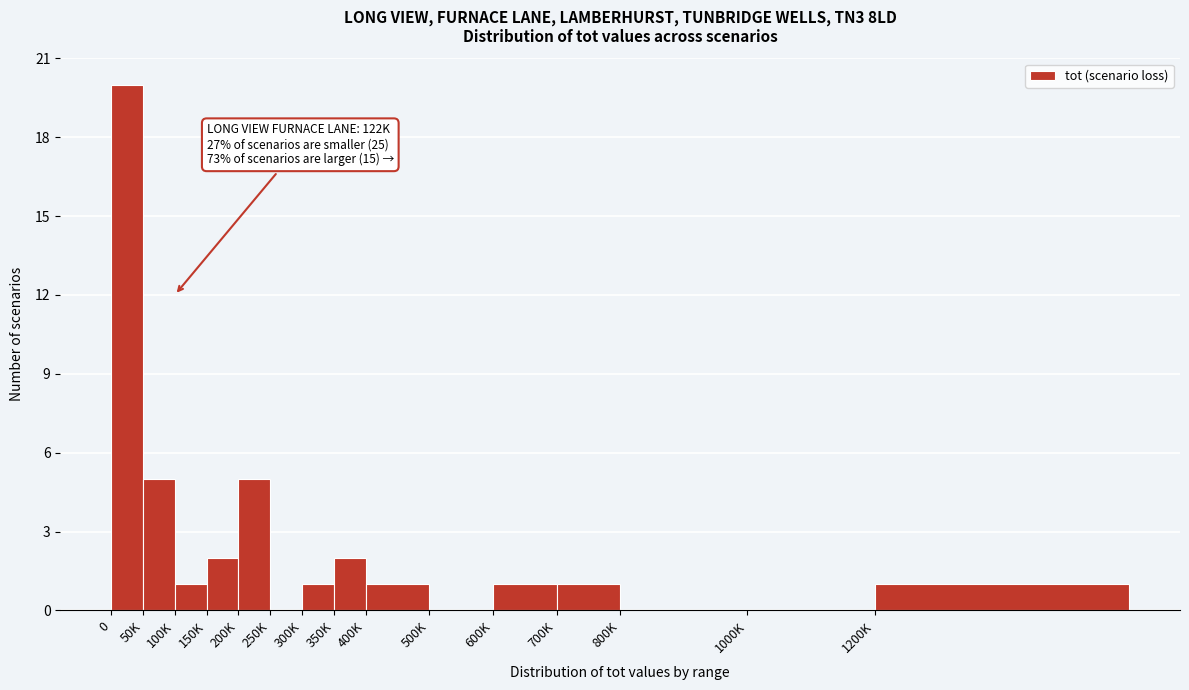

Reading left to right, list all the values displayed in this chart.

0=20	50K=5	100K=1	150K=2	200K=5	250K=0	300K=1	350K=2	400K=1	500K=0	600K=1	700K=1	800K=0	1000K=0	1200K=1